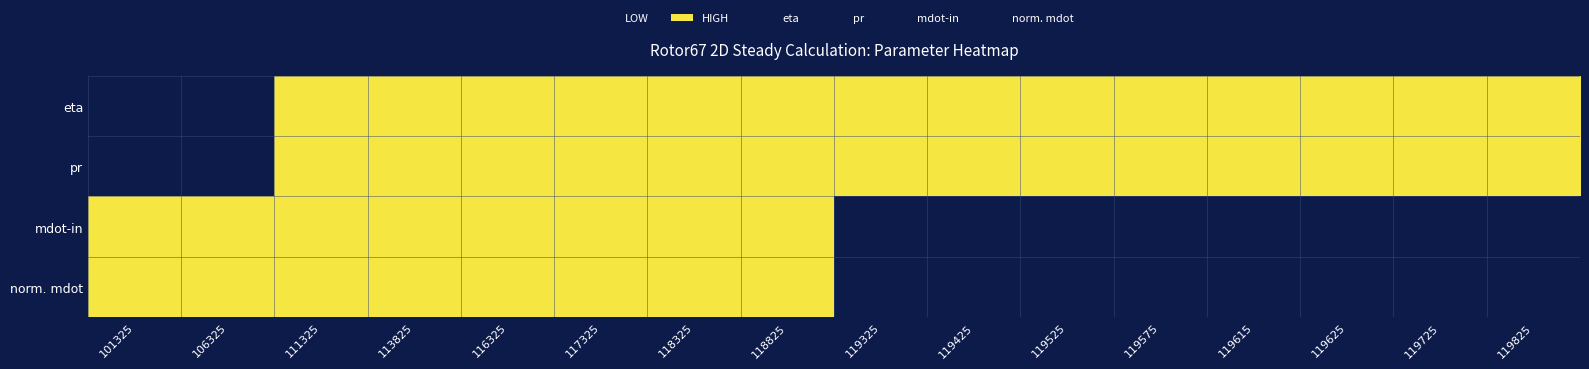

Which series has the largest total across all categories?

eta